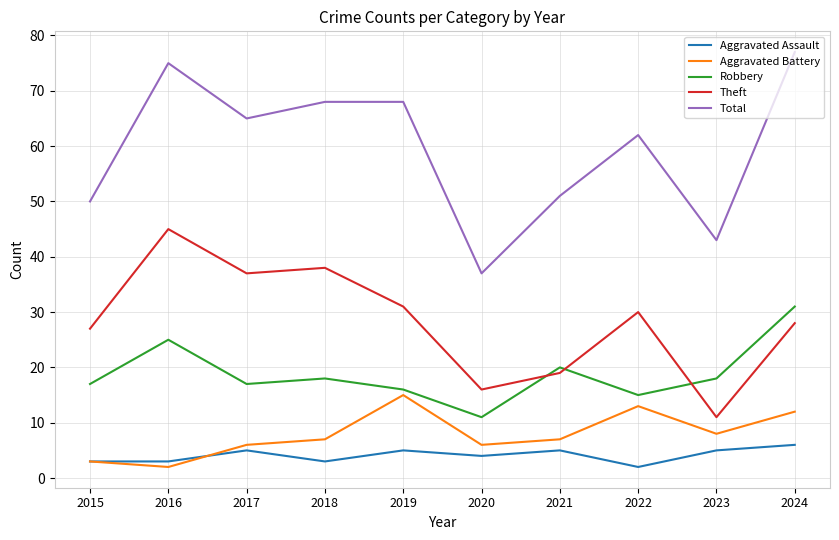

Rank the series by their maximum value, from lowest to highest.

Aggravated Assault, Aggravated Battery, Robbery, Theft, Total